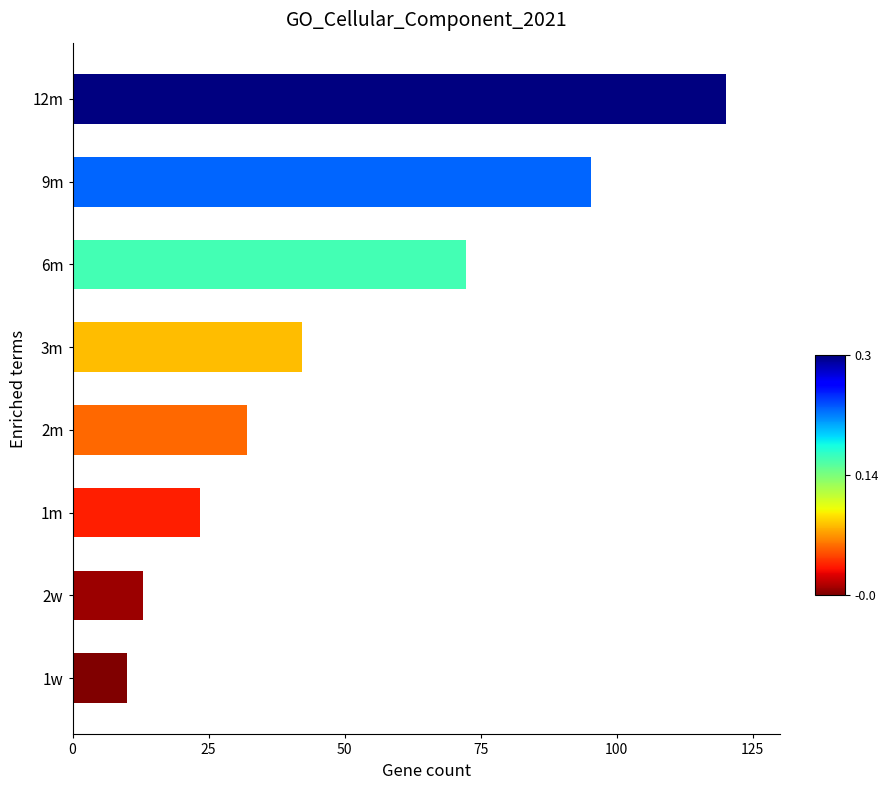

What is the change in value from 2m to 3m?

+10.1